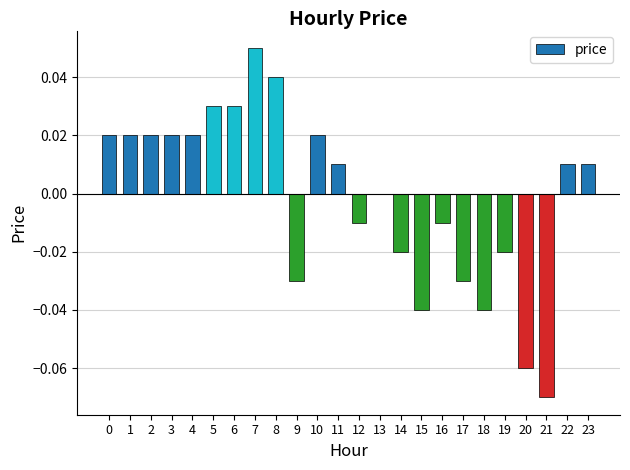

How many series are shown in this chart?

1